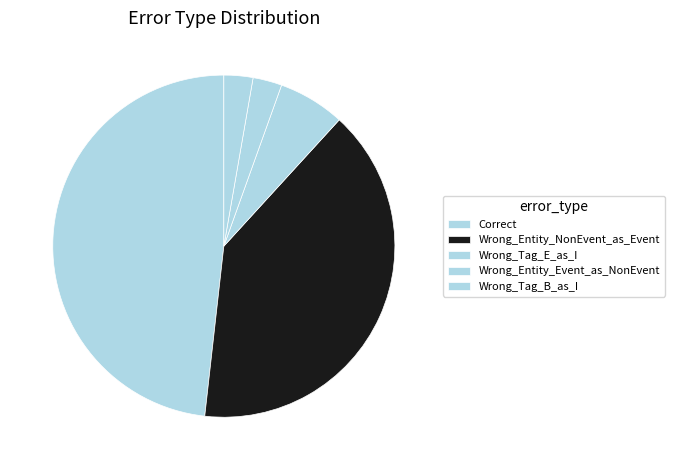

To the nearest percent, what portion does Wrong_Entity_NonEvent_as_Event represent?

40%